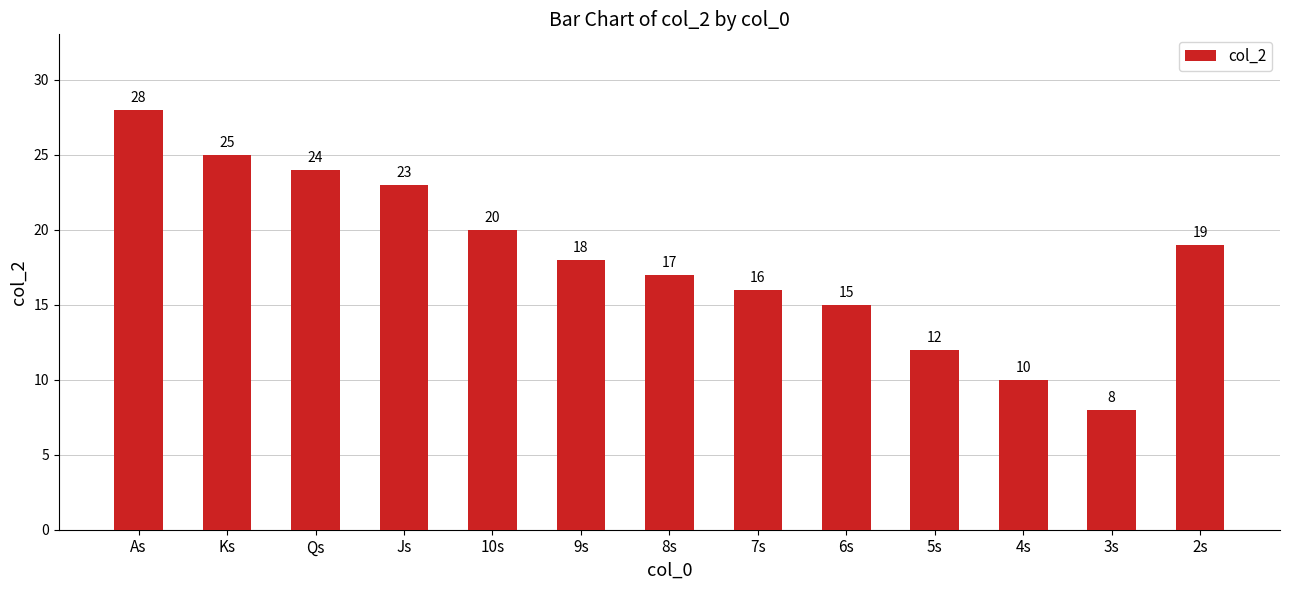

True or false: the data shows 12 at 5s.

True